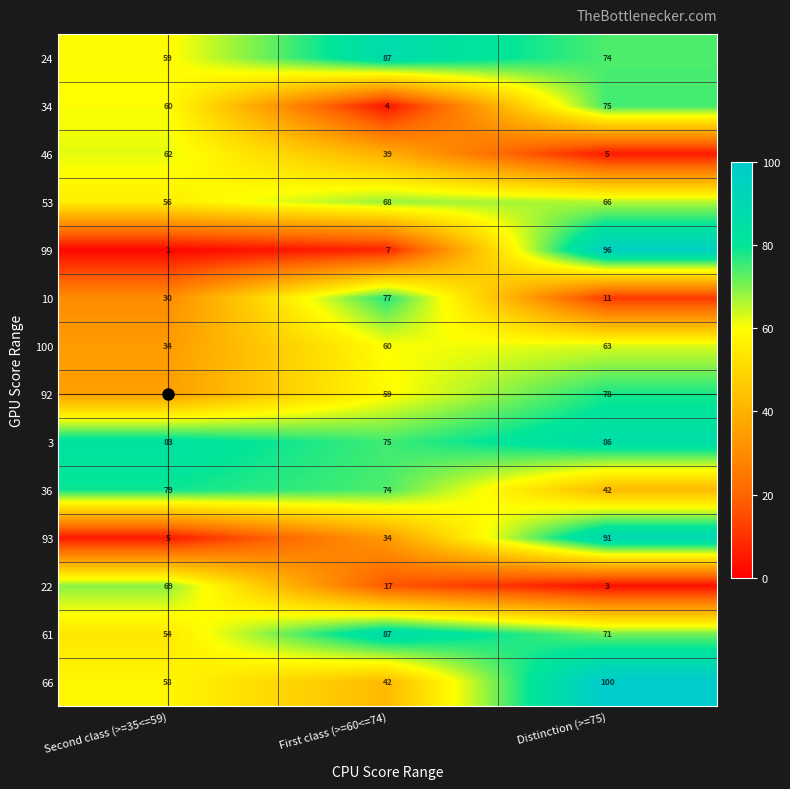

What is the sum of the 99 values at Second class (>=35<=59) and First class (>=60<=74)?

8